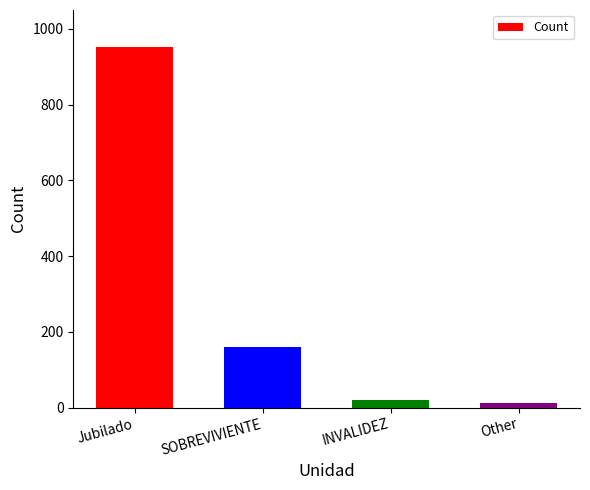

What is the maximum value shown in the chart?

953